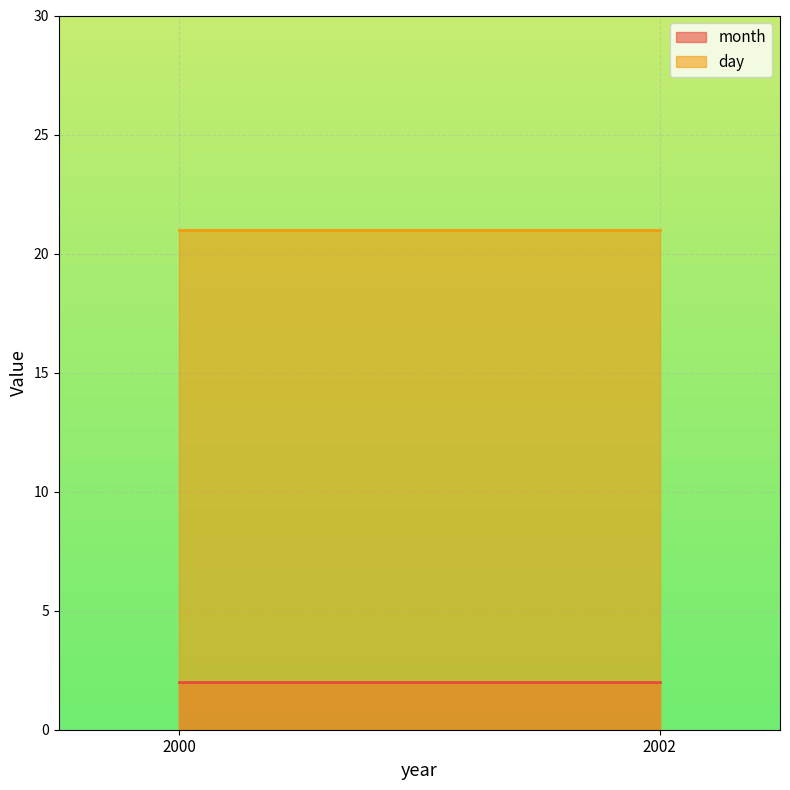

At which label is day closest to 21?

2000